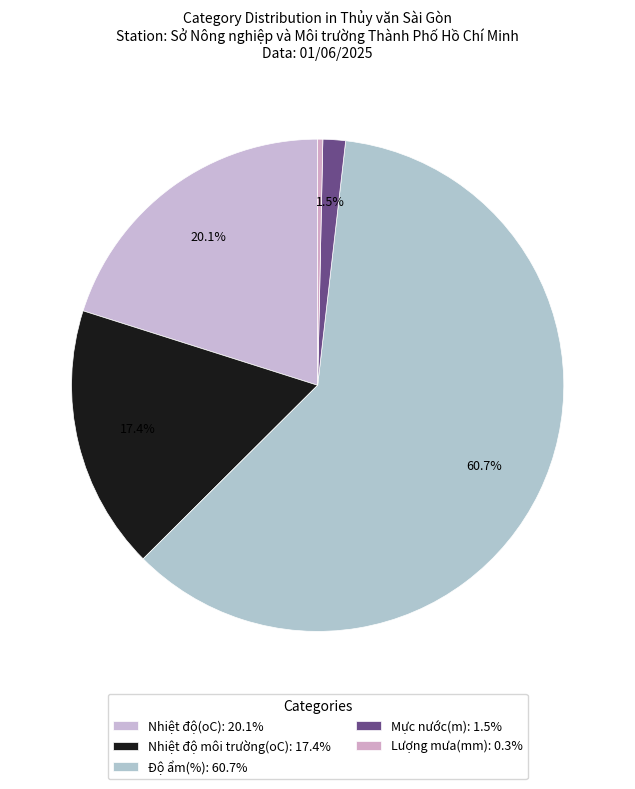

Which slice is the largest?

Độ ẩm(%)